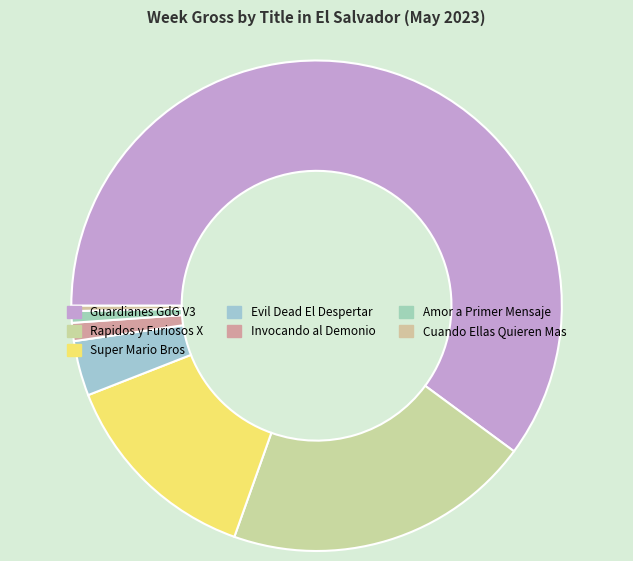

To the nearest percent, what is the average slice percentage?

14%